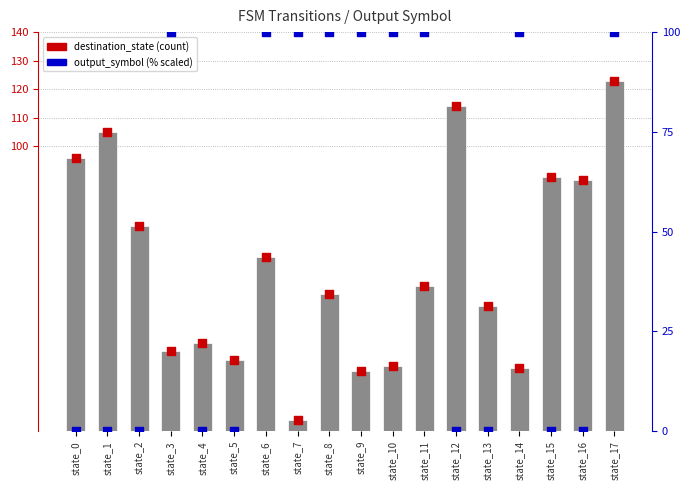

What is the total value across all series at state_3?

156